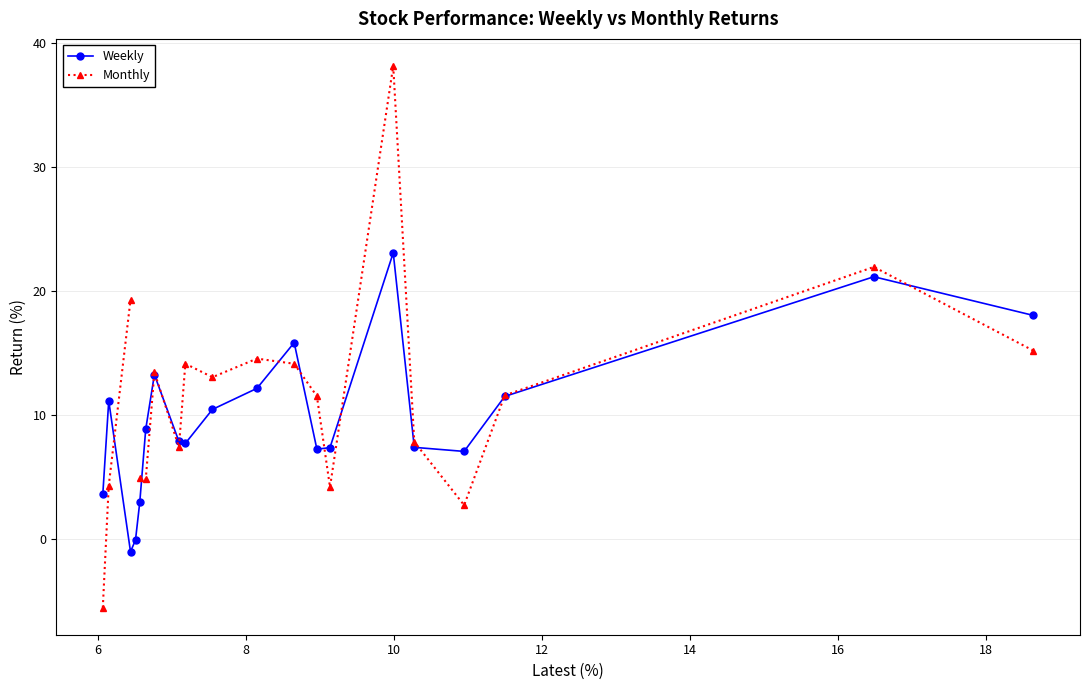

What is the minimum value for Weekly?

-1.0